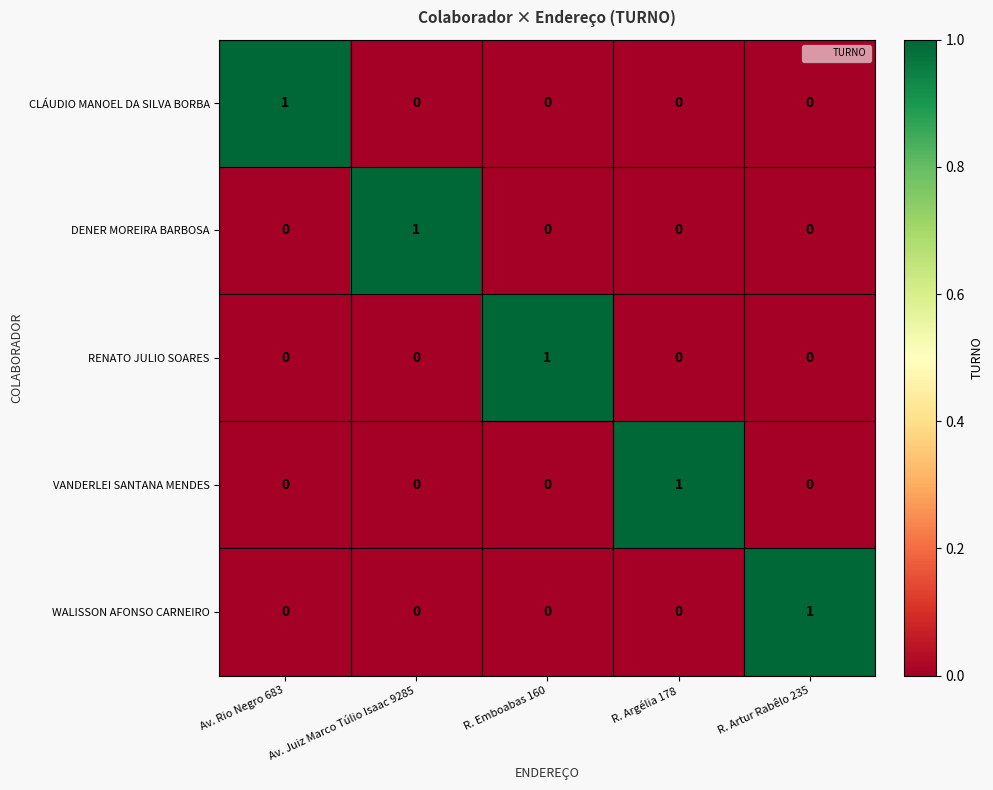

How many CLÁUDIO MANOEL DA SILVA BORBA values are between 0 and 1?

5